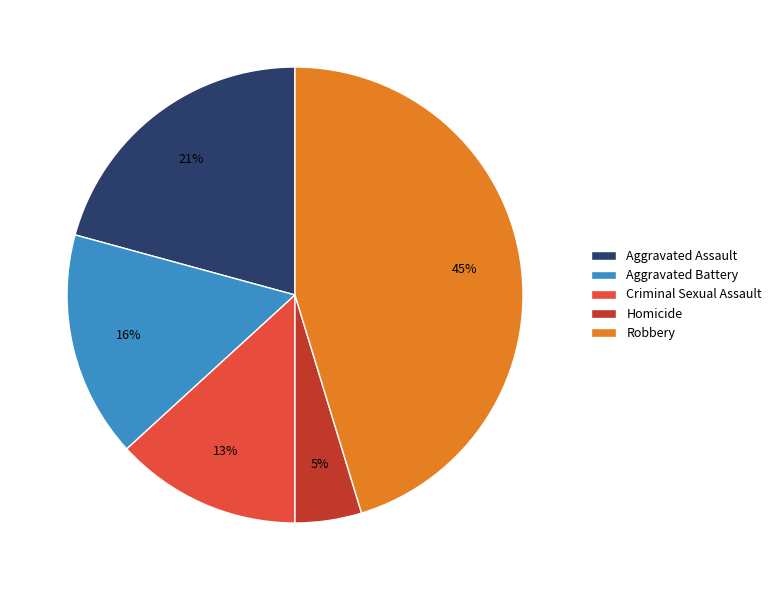

Which has a higher value, Aggravated Battery or Homicide?

Aggravated Battery